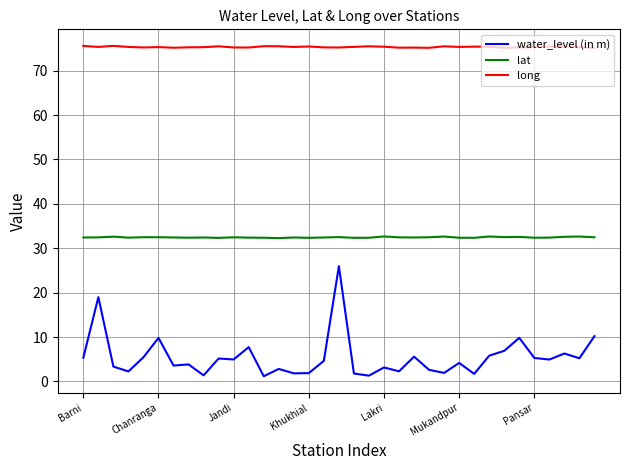

What is the maximum value shown in the chart?

75.6